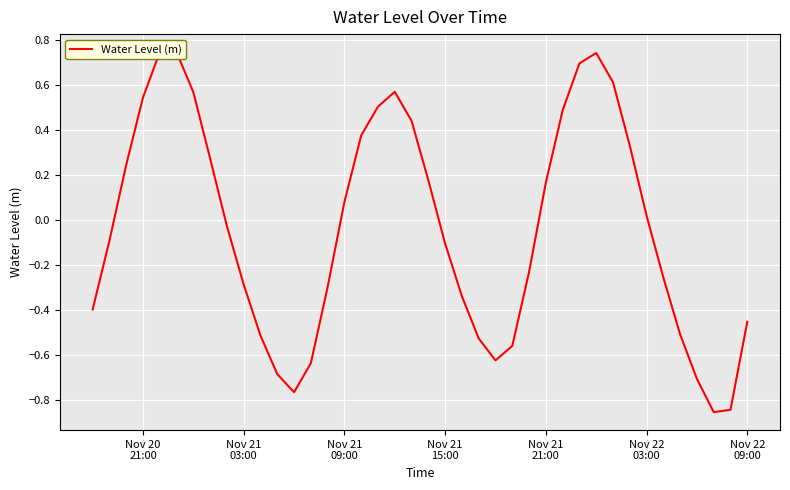

Is it true that the value at 10 is -0.3?

False